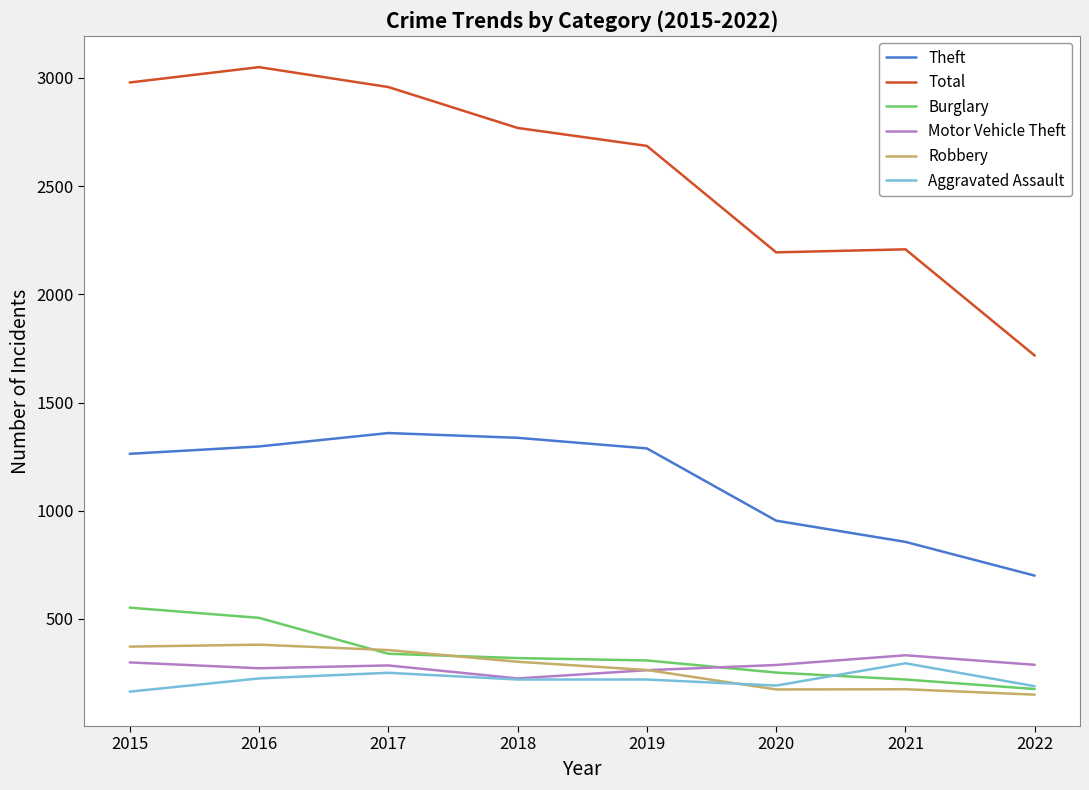

What is the maximum value for Robbery?

381